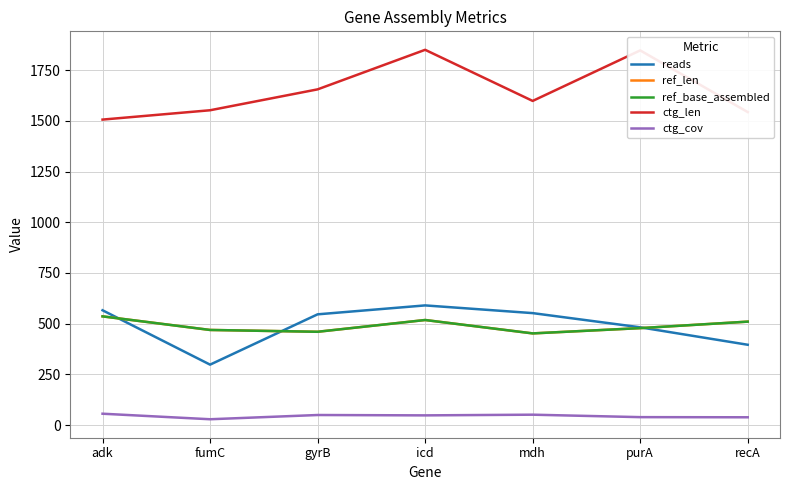

True or false: ctg_len and ctg_cov cross at least once.

False